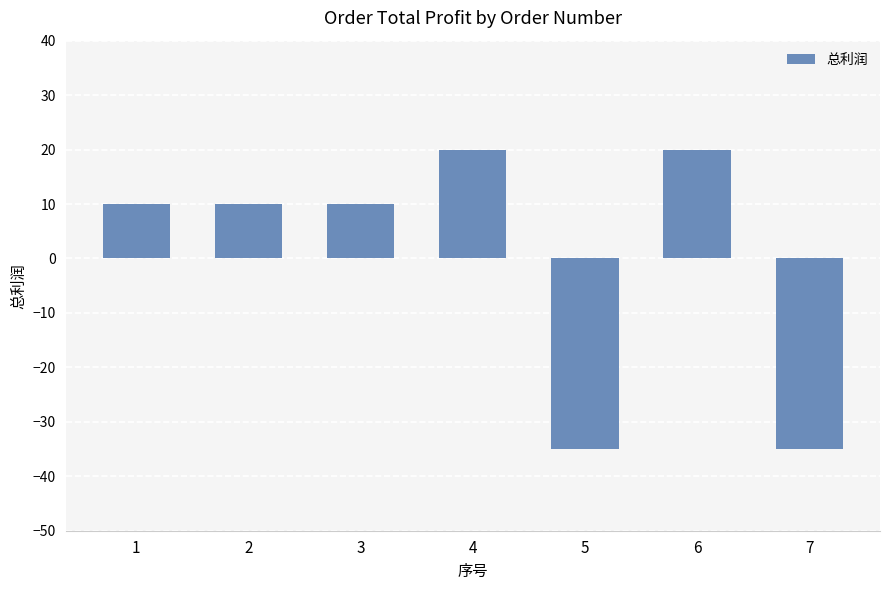

Is it true that the value at 2 is 10?

True